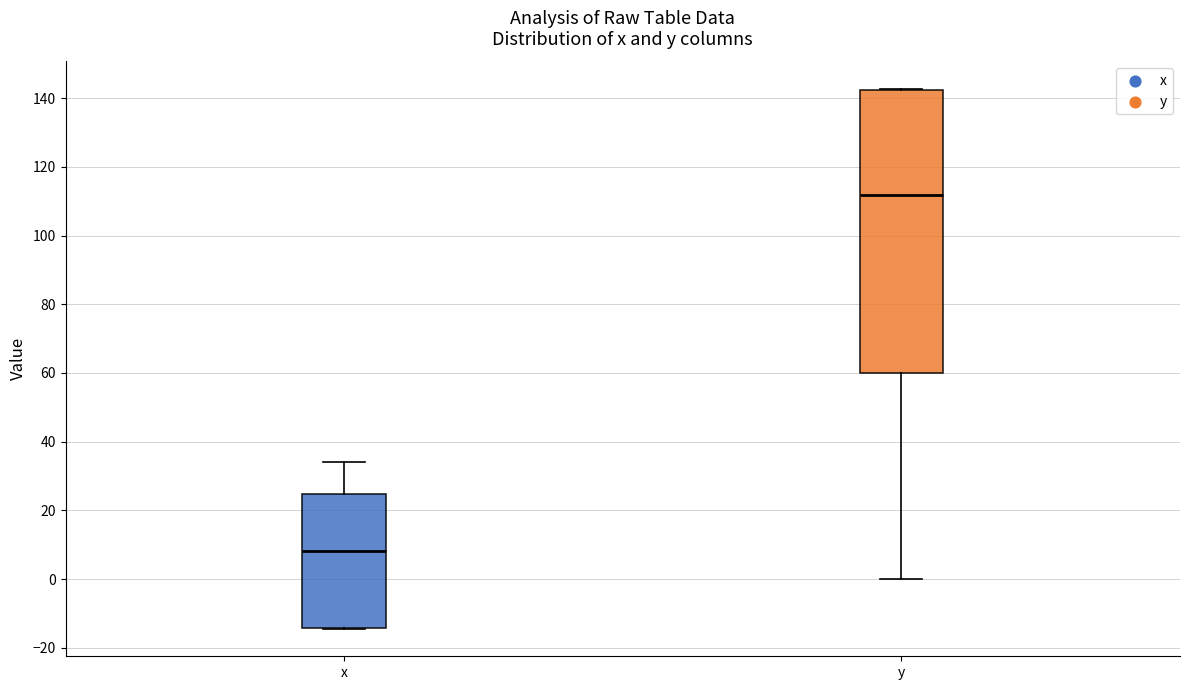

Which box's median line is the highest?

y